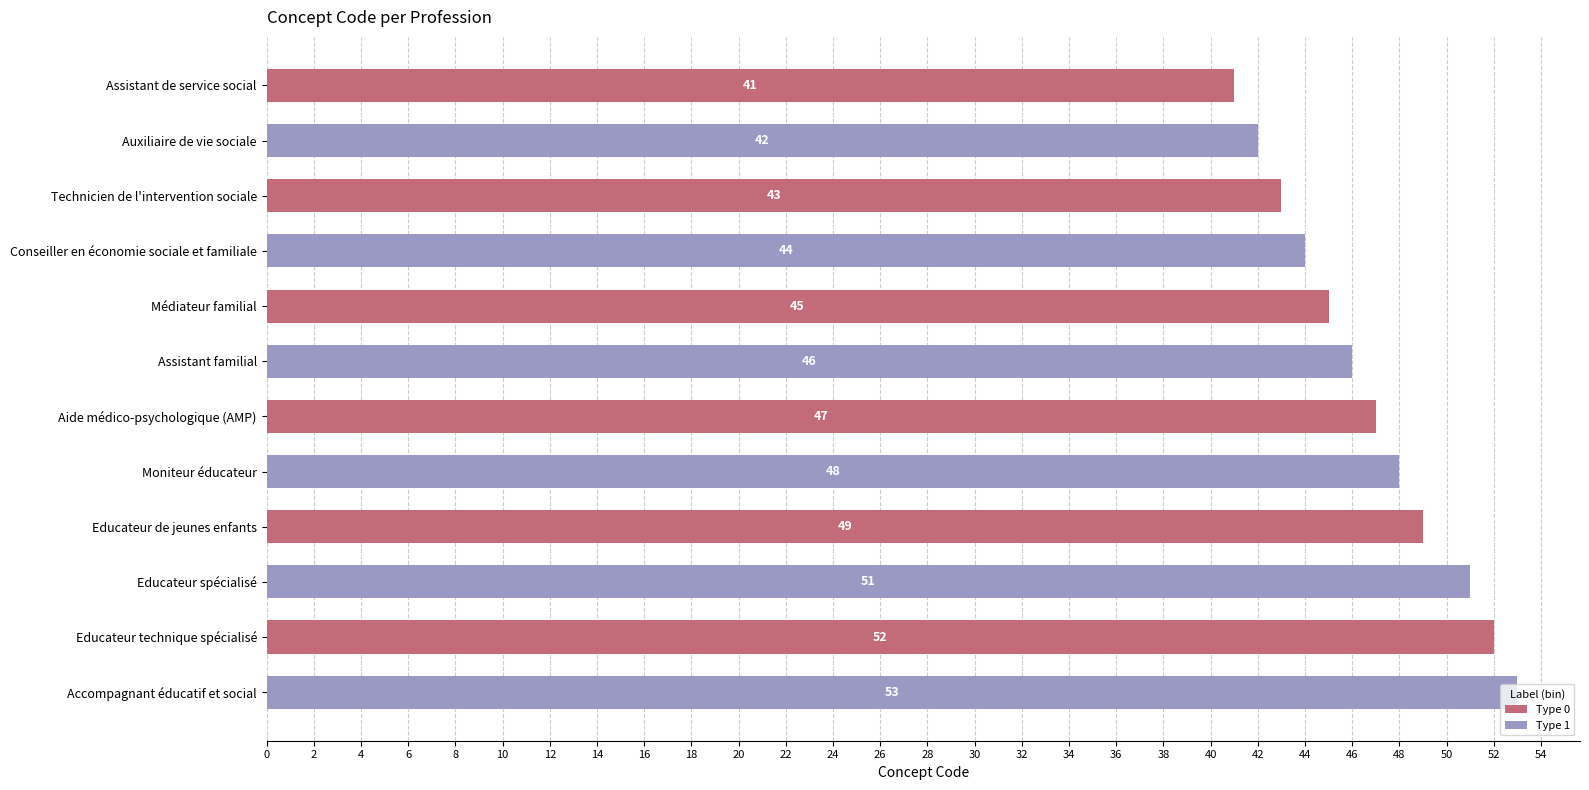

List the labels in order of value, largest first.

Accompagnant éducatif et social, Educateur technique spécialisé, Educateur spécialisé, Educateur de jeunes enfants, Moniteur éducateur, Aide médico-psychologique (AMP), Assistant familial, Médiateur familial, Conseiller en économie sociale et familiale, Technicien de l'intervention sociale, Auxiliaire de vie sociale, Assistant de service social